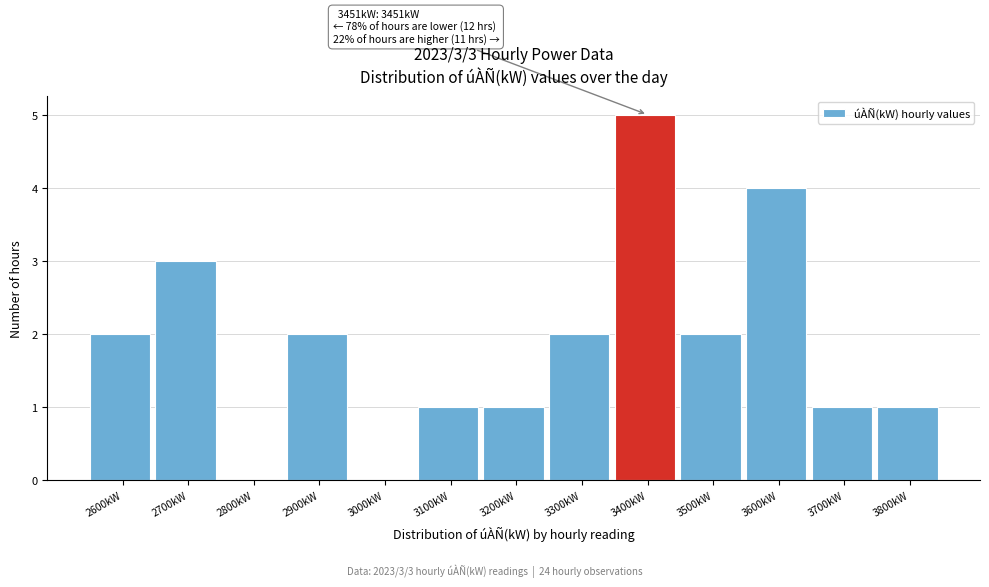

Reading left to right, what are all the values shown in this chart?

2600kW=2	2700kW=3	2800kW=0	2900kW=2	3000kW=0	3100kW=1	3200kW=1	3300kW=2	3400kW=5	3500kW=2	3600kW=4	3700kW=1	3800kW=1